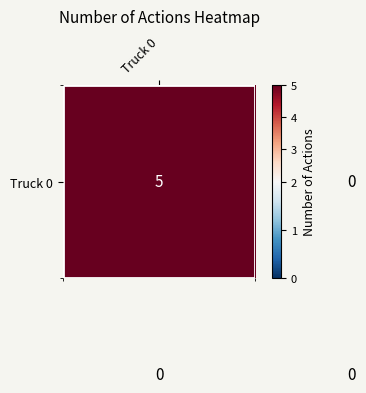

What is the maximum value shown in the chart?

5